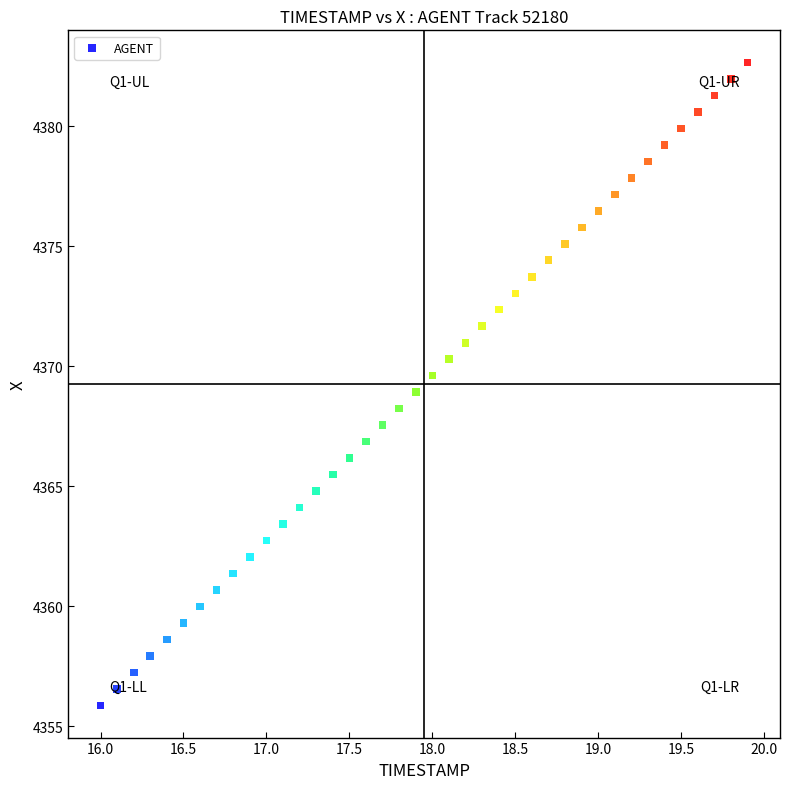

What is the range of X values (max minus min)?

3.9